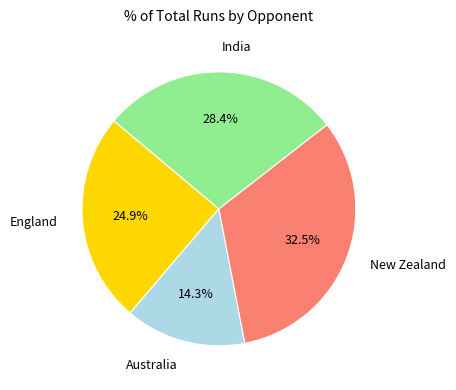

Approximately how many times larger is the value at Australia compared to New Zealand?

0.4